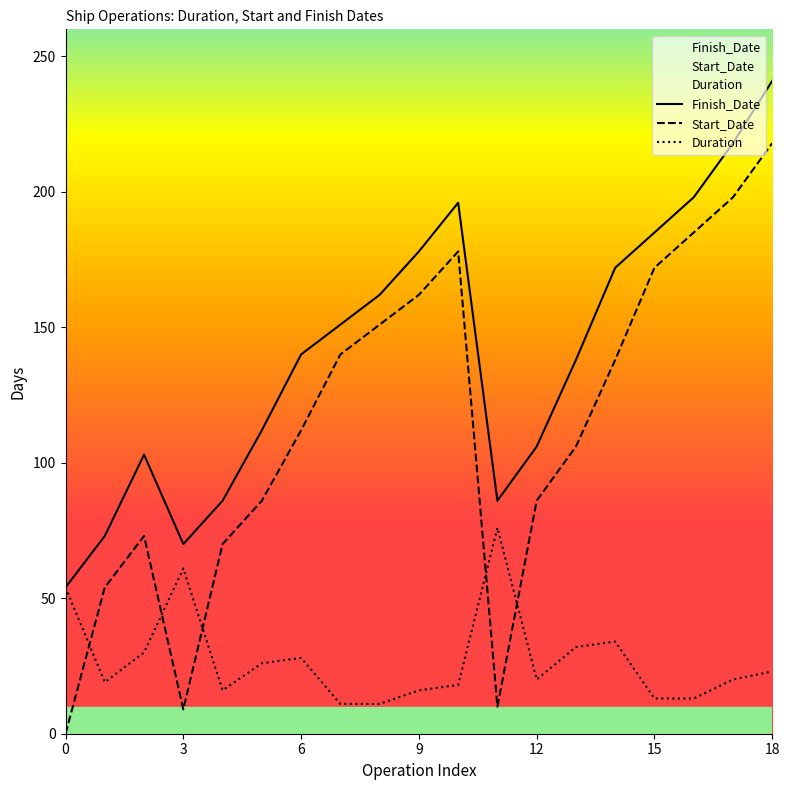

What is the approximate value of Start_Date at 12, to the nearest 10?

90